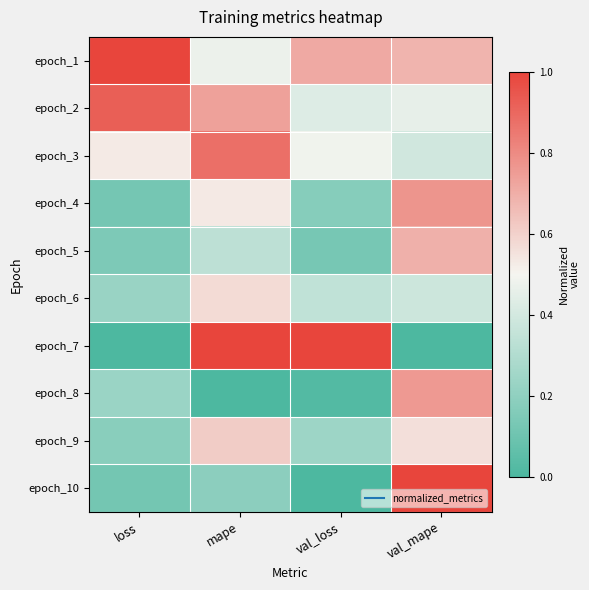

Count the number of categories in the chart.

4